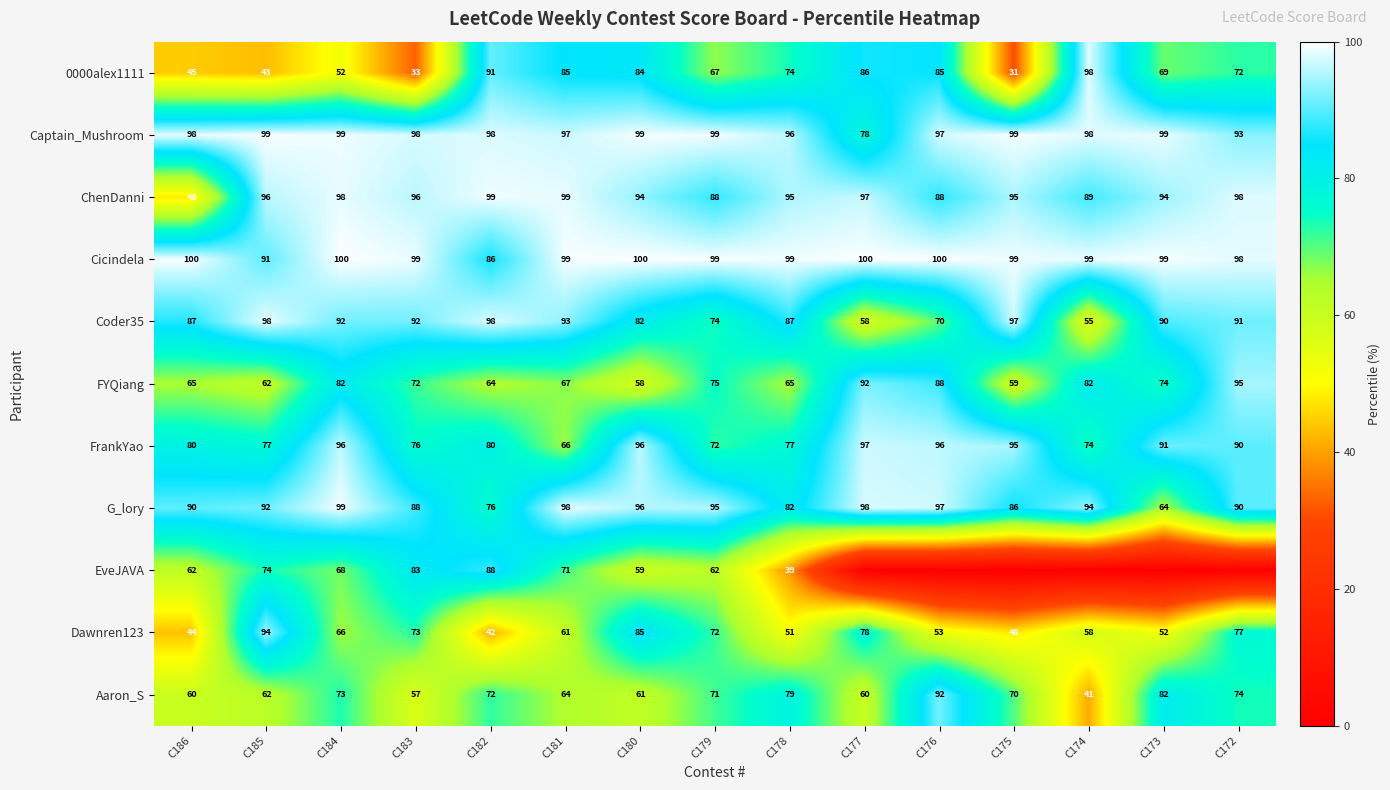

At which label is Aaron_S closest to 66?

C181